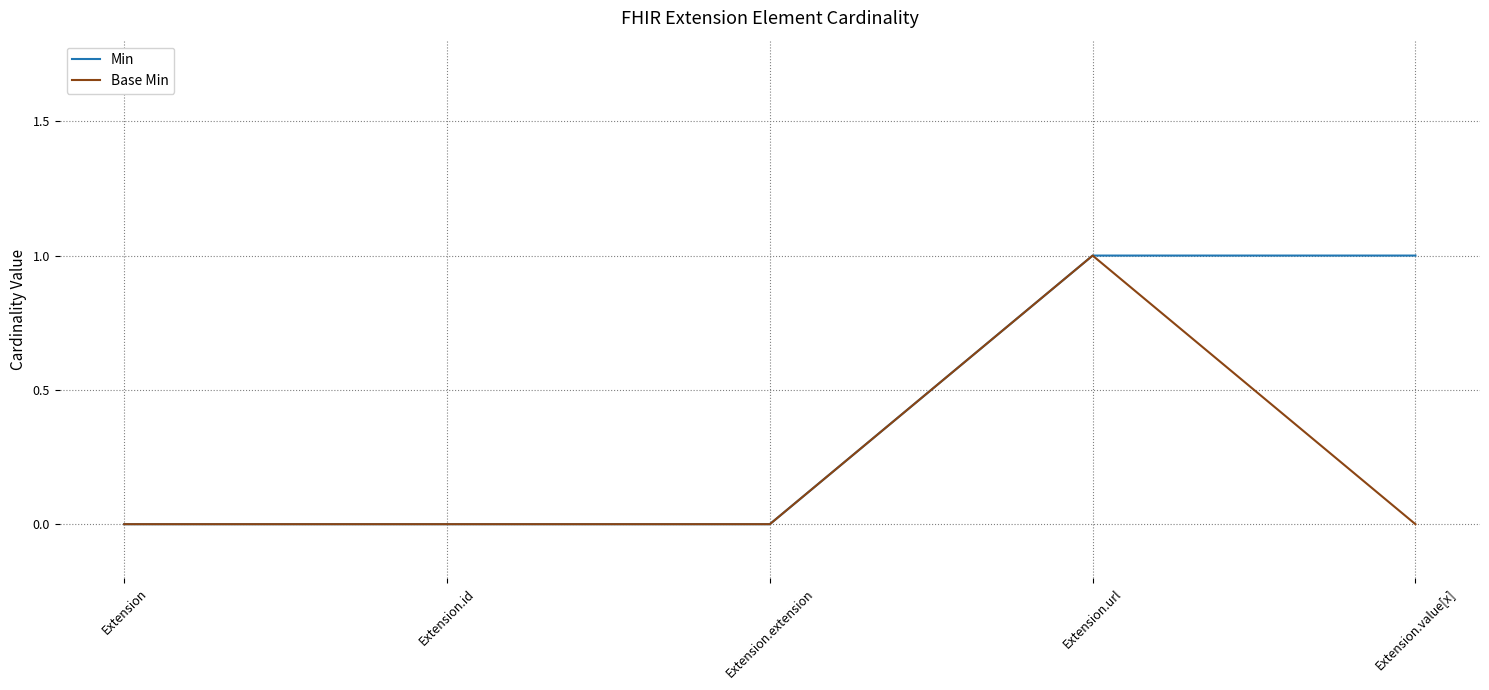

Rank the series by their average value, from highest to lowest.

Min, Base Min